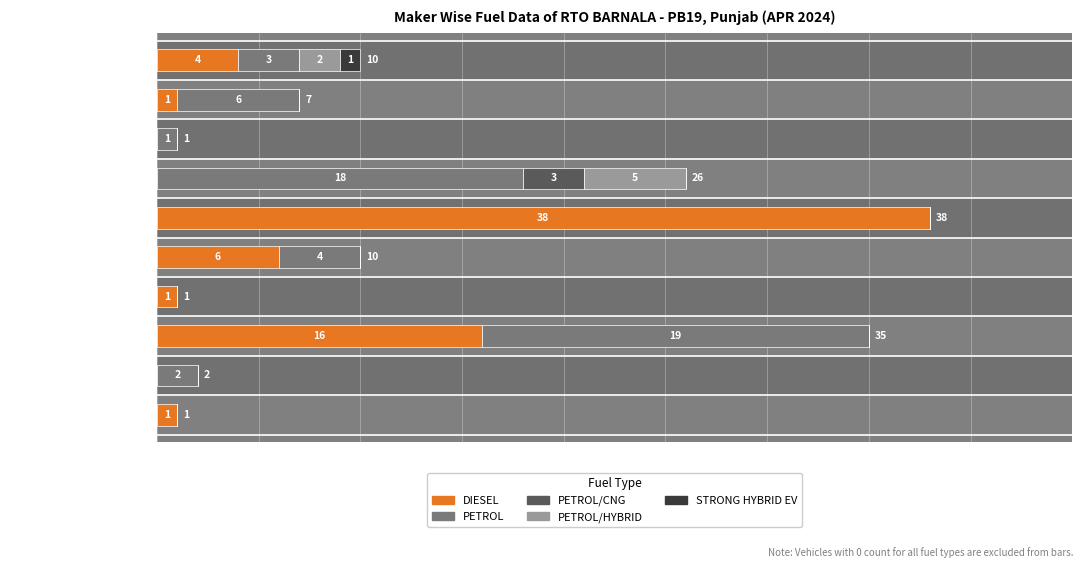

Does the chart contain any negative values?

No